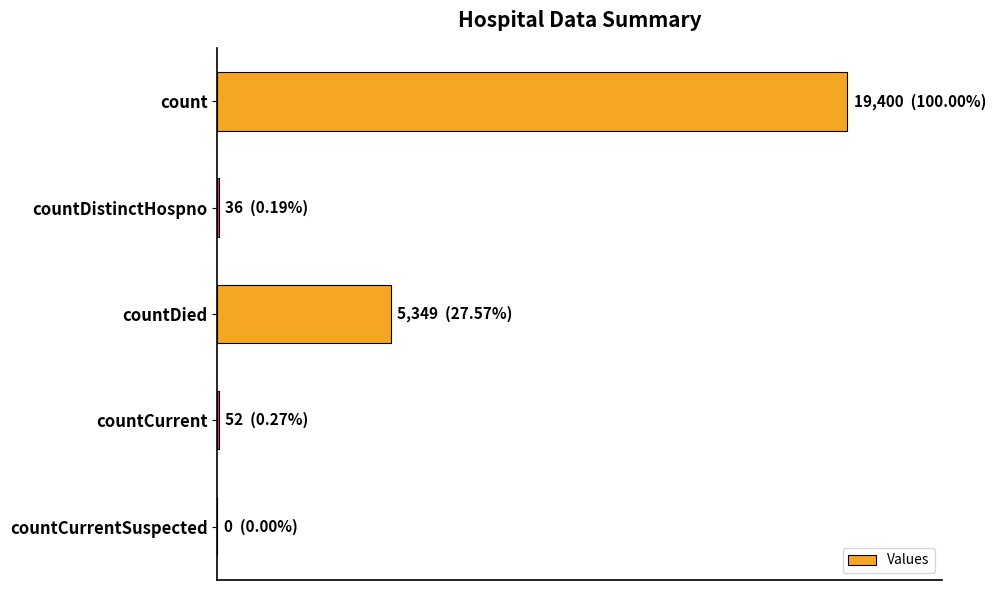

Are the bars horizontal?

Yes